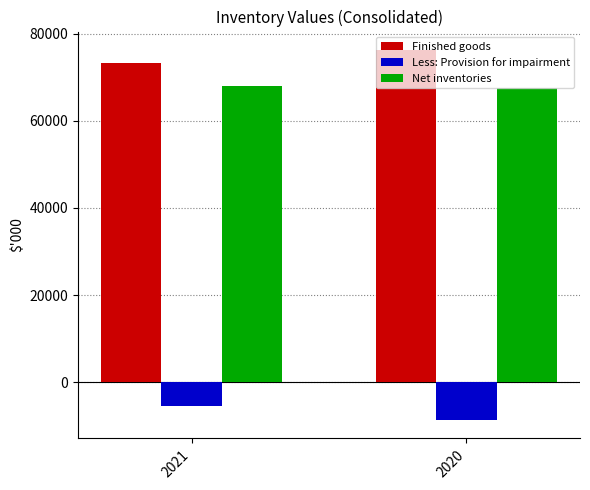

What is the sum of all Less: Provision for impairment values?

-14024